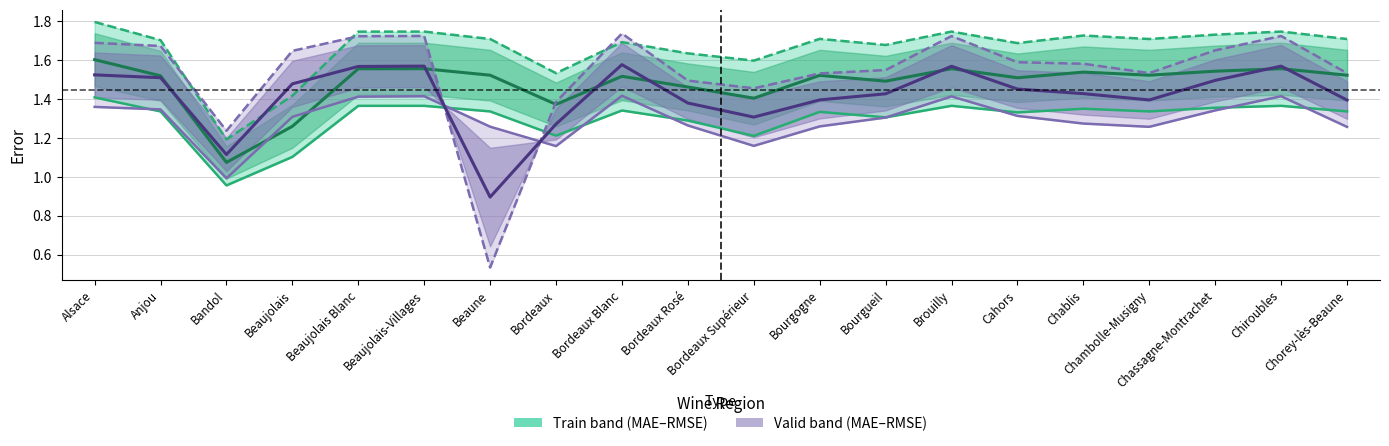

True or false: MAE_train has more than 0 points higher than both neighbors.

True